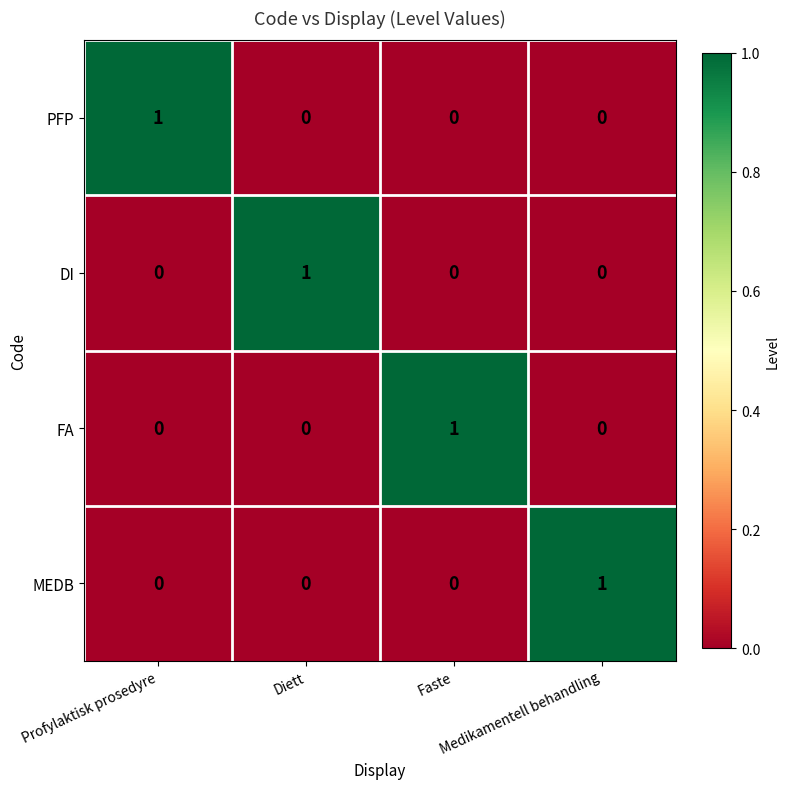

How many DI values are between 0 and 1?

4